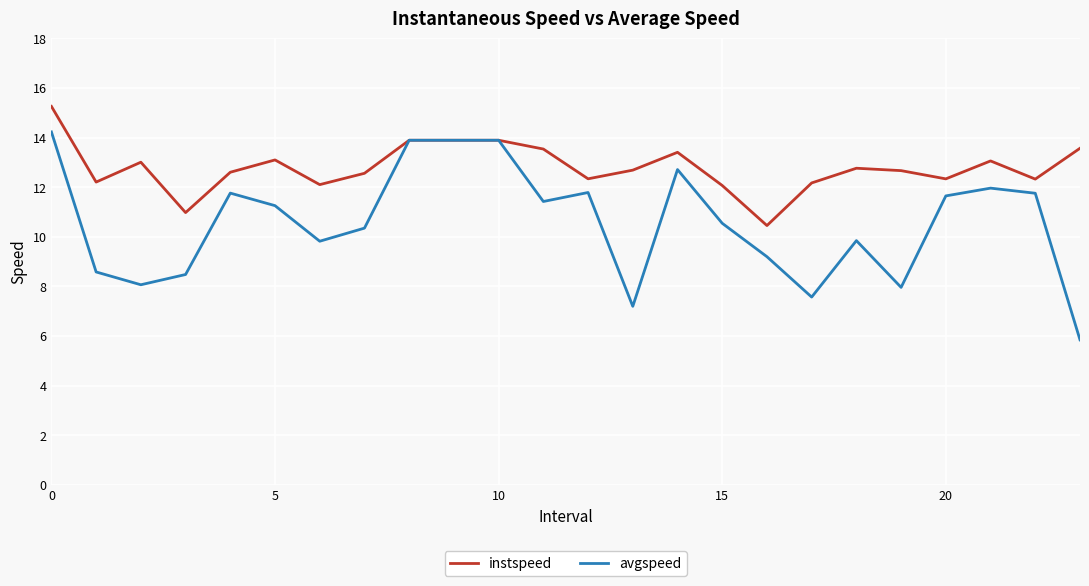

Which series has the largest range (max minus min)?

avgspeed